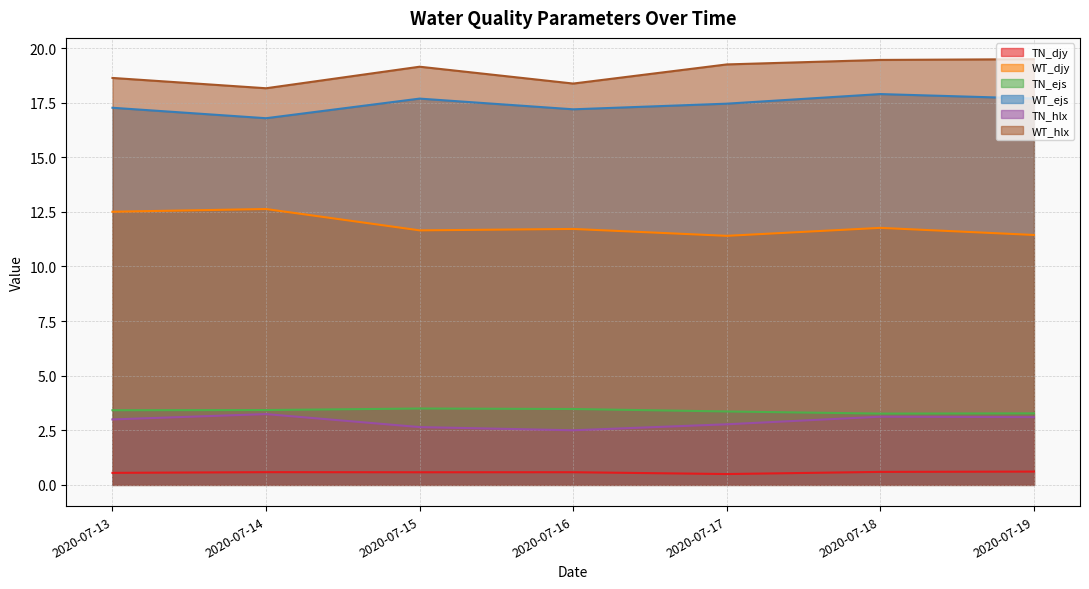

The value of TN_djy at 2020-07-17 is 0.5. True or false?

True